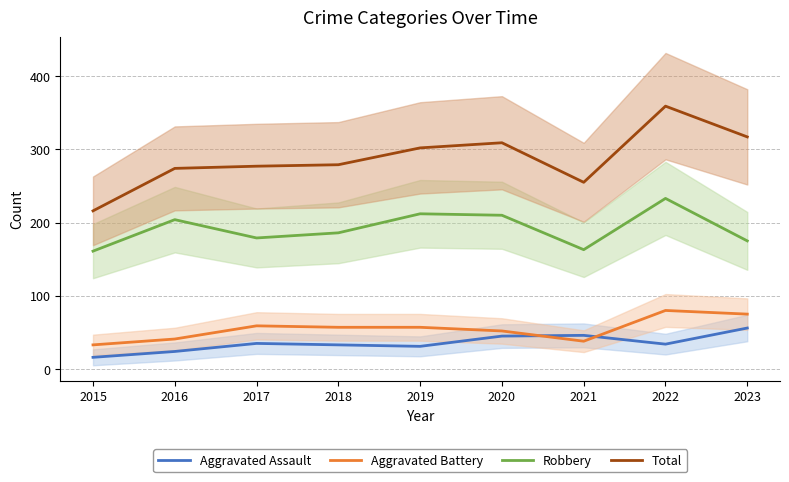

True or false: Aggravated Assault and Total cross at least once.

False